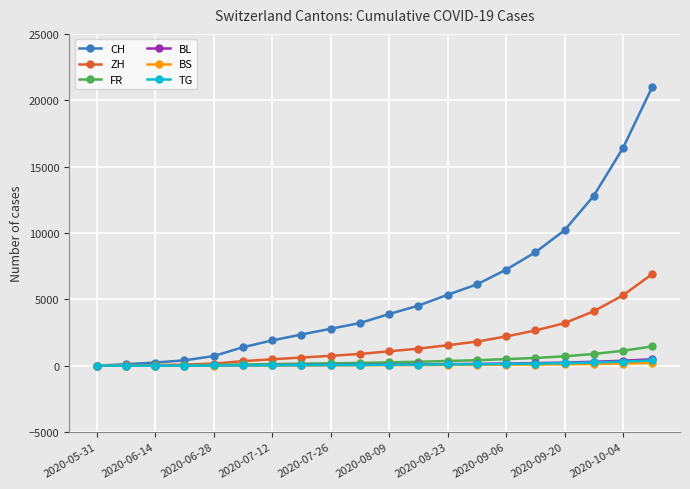

What is the greatest value displayed?

21000